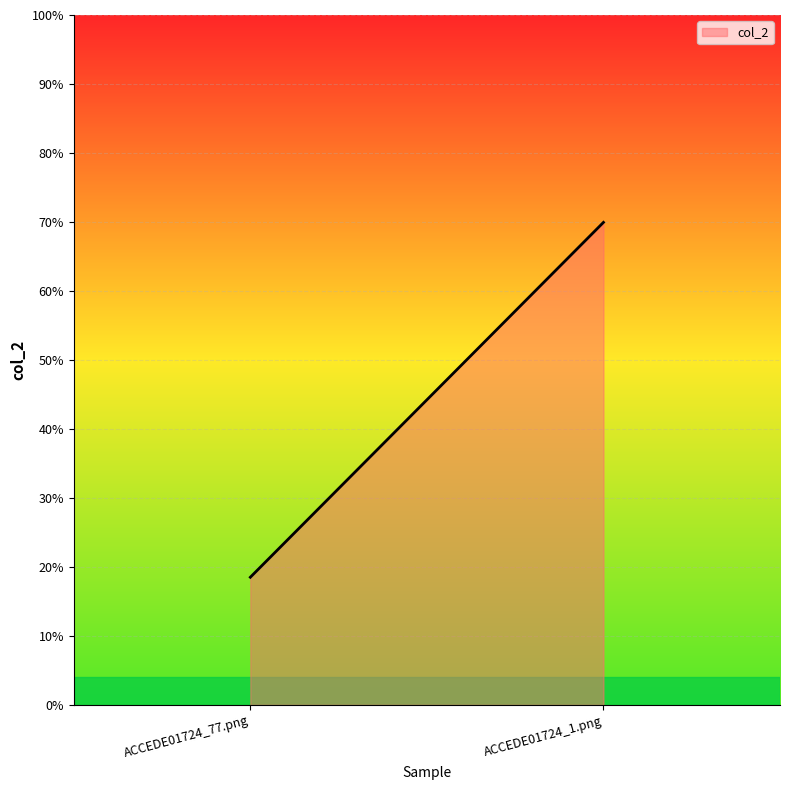

Reading right to left, what are all the values shown in this chart?

ACCEDE01724_1.png=0.7	ACCEDE01724_77.png=0.2